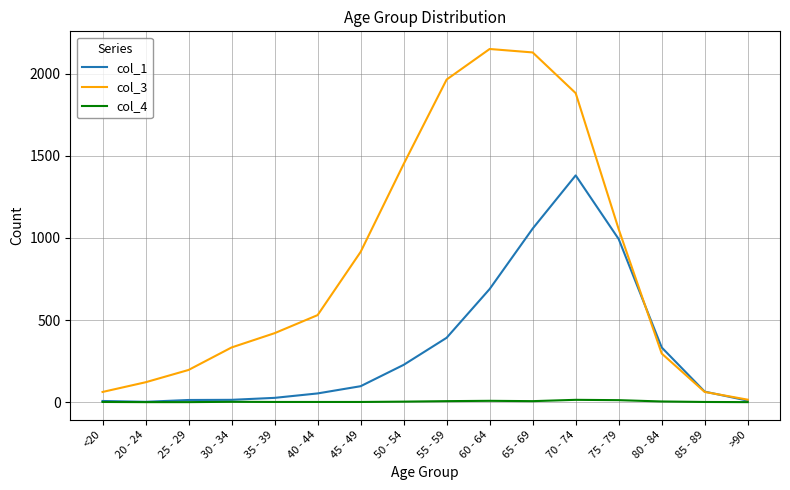

What is the lowest value of the col_1 series?

2